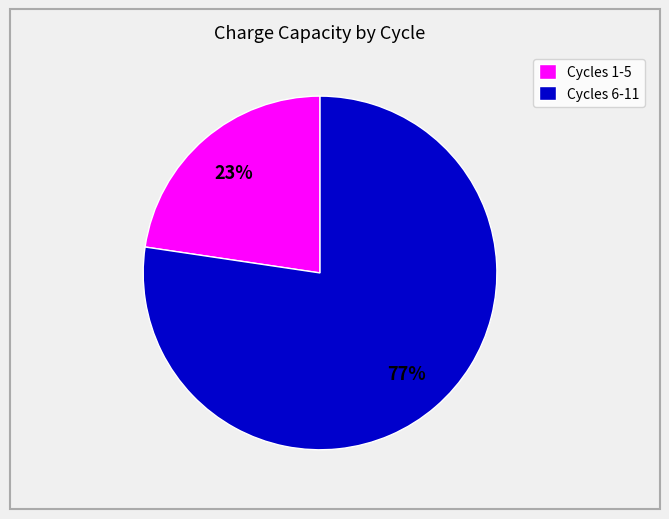

Does any single category account for the majority?

Yes